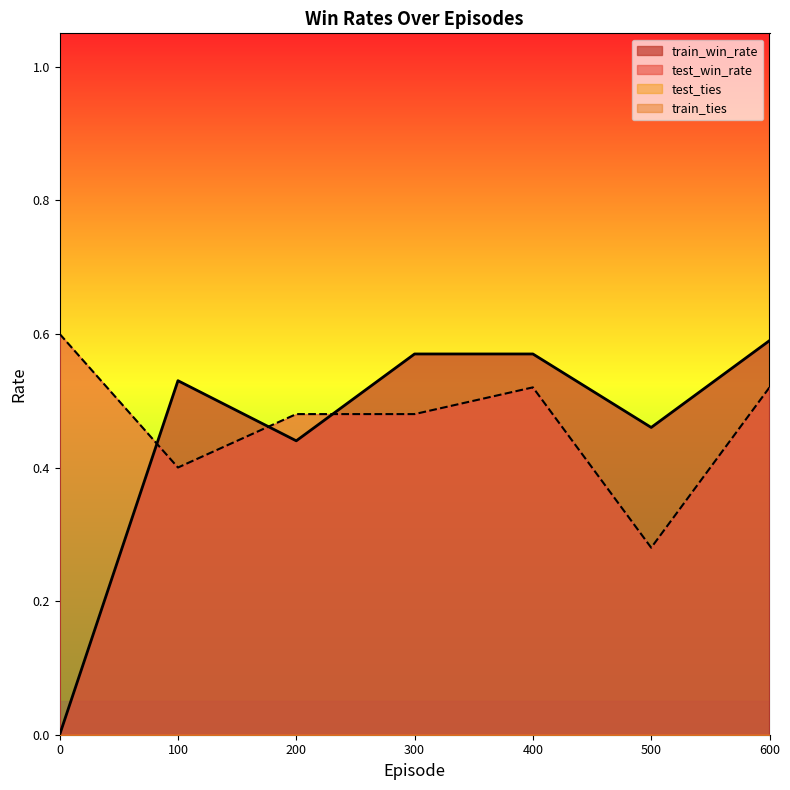

What is the difference between the maximum and minimum values in the test_win_rate series?

0.3